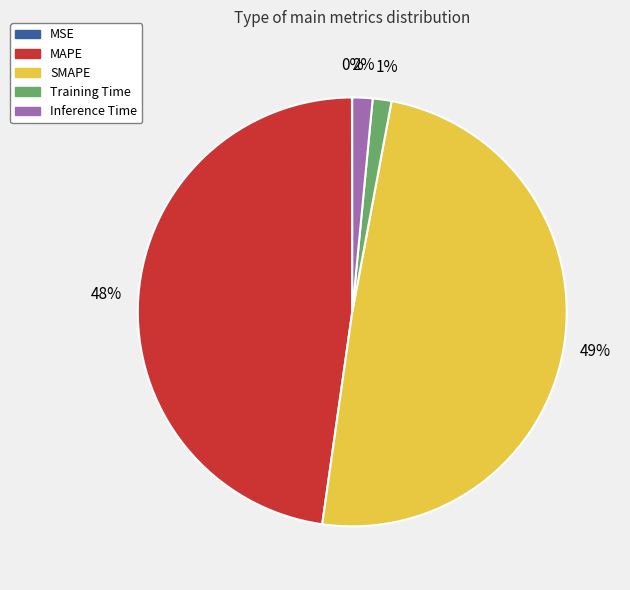

Is the sum of MAPE and Training Time greater than half?

No